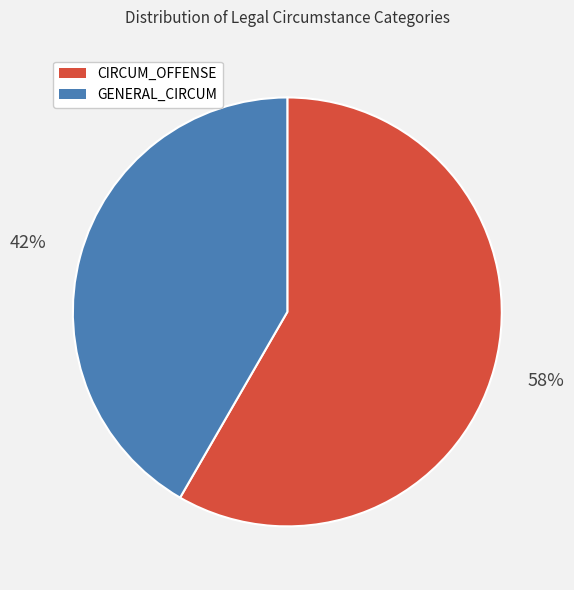

Is there any slice that represents more than half of the pie?

Yes